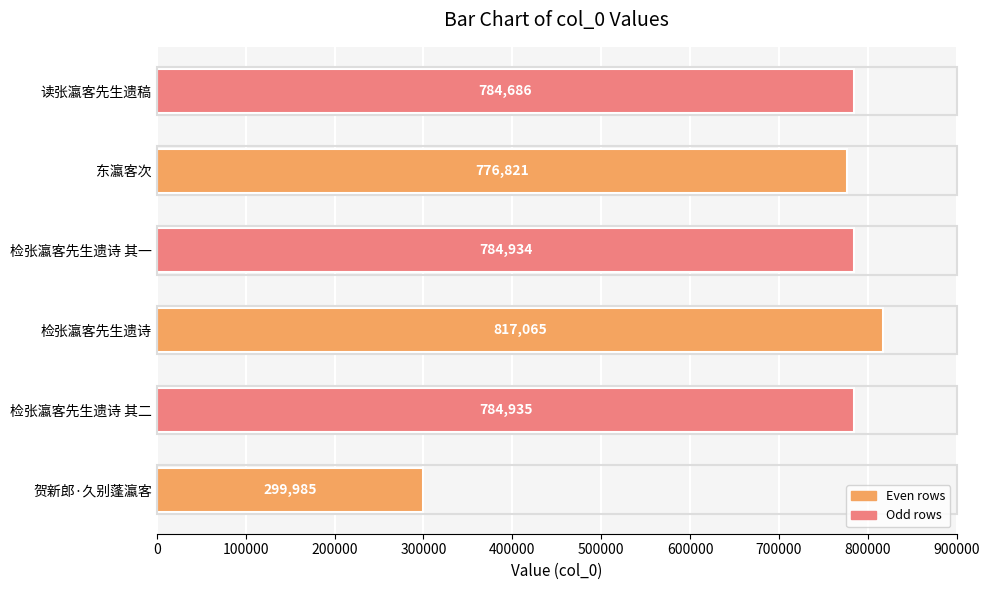

Are the bars grouped side by side (vs. stacked)?

No